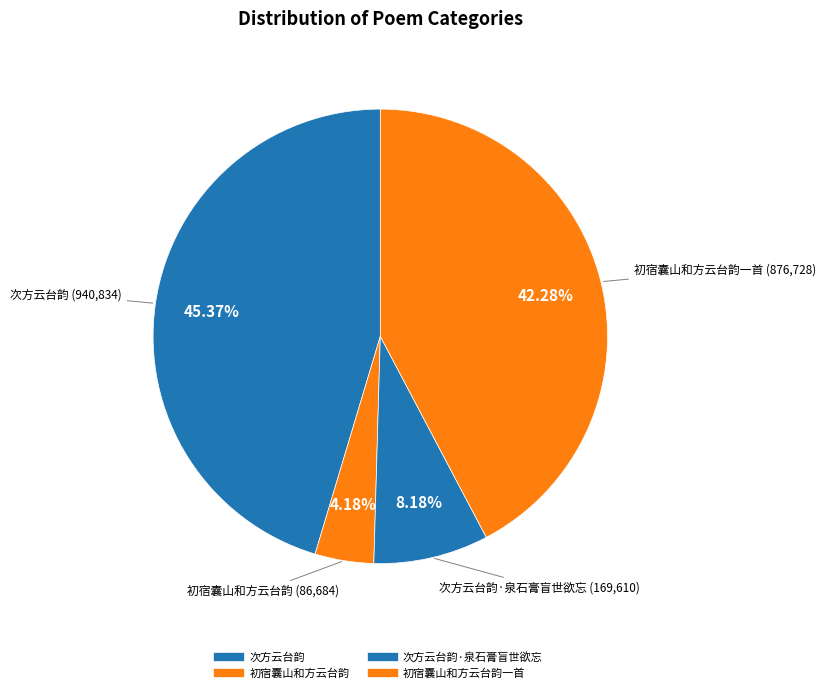

How many slices are in this pie chart?

4